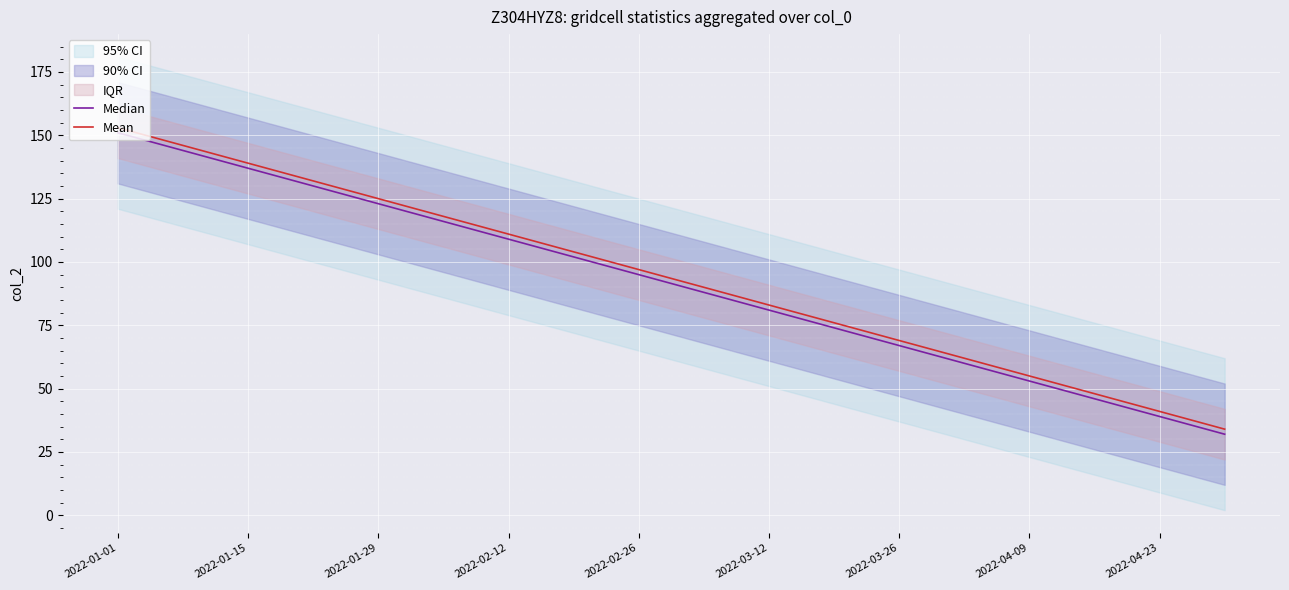

At how many categories does at least one series exceed 137?

3